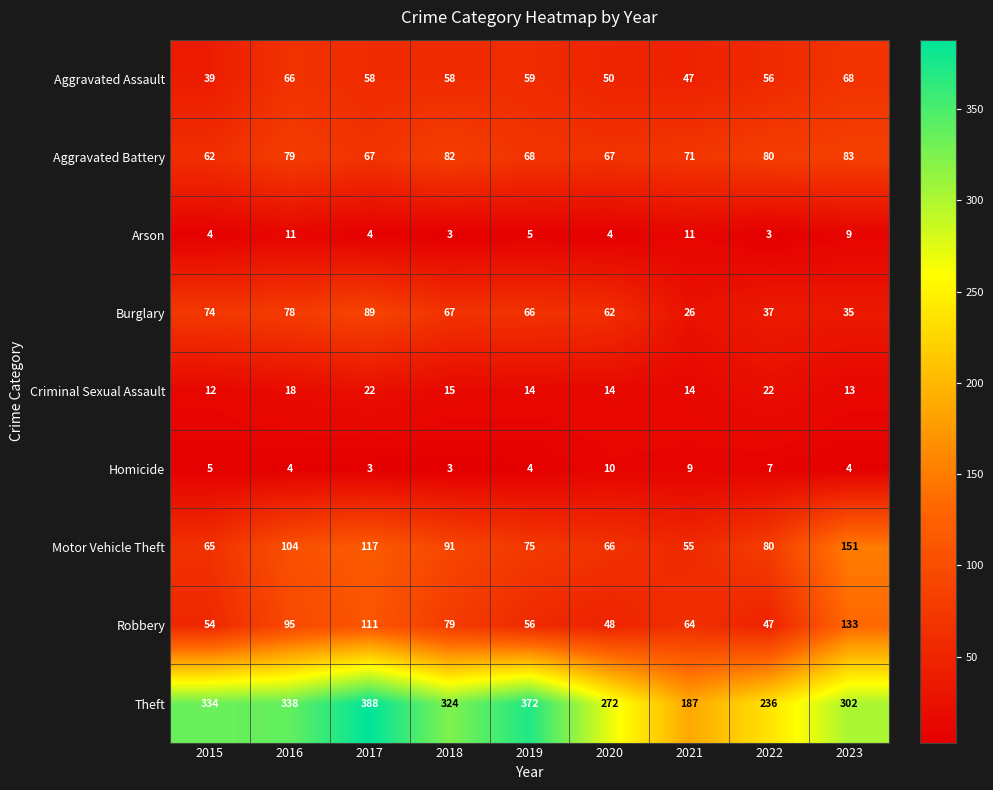

What is the average value of the Aggravated Battery series?

73